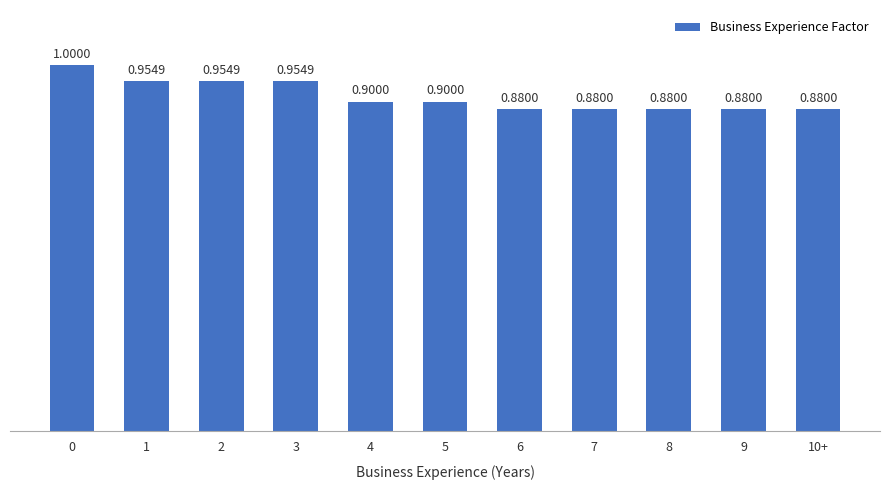

Reading left to right, what are all the values shown in this chart?

0=1.0	1=1.0	2=1.0	3=1.0	4=0.9	5=0.9	6=0.9	7=0.9	8=0.9	9=0.9	10+=0.9